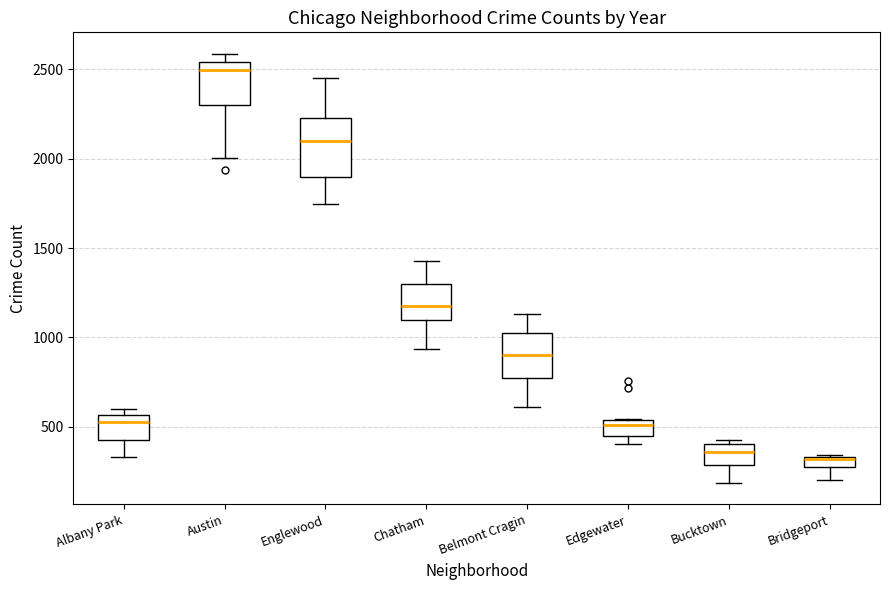

Where is the upper edge of the box for Chatham on the y-axis? The values are not printed on the chart, so give them approximately, as read against the axis.

1300